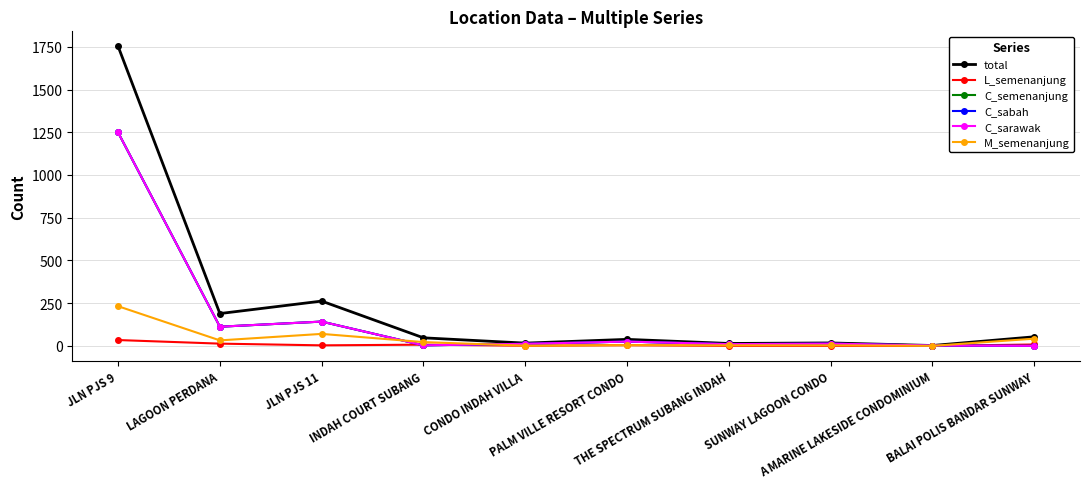

Which series has the widest spread of values?

total